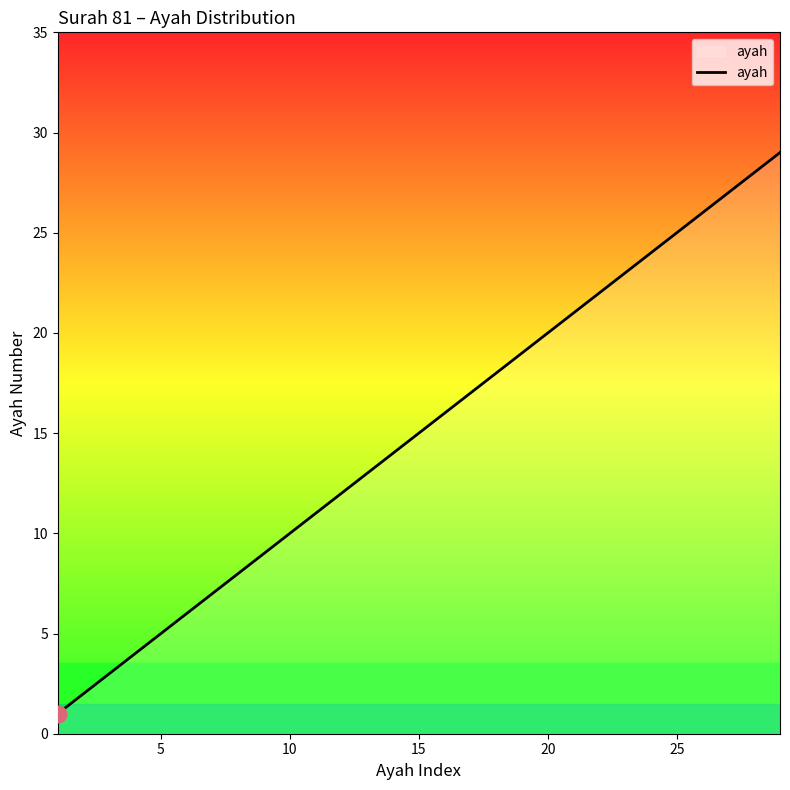

Does the chart have visible grid lines?

No